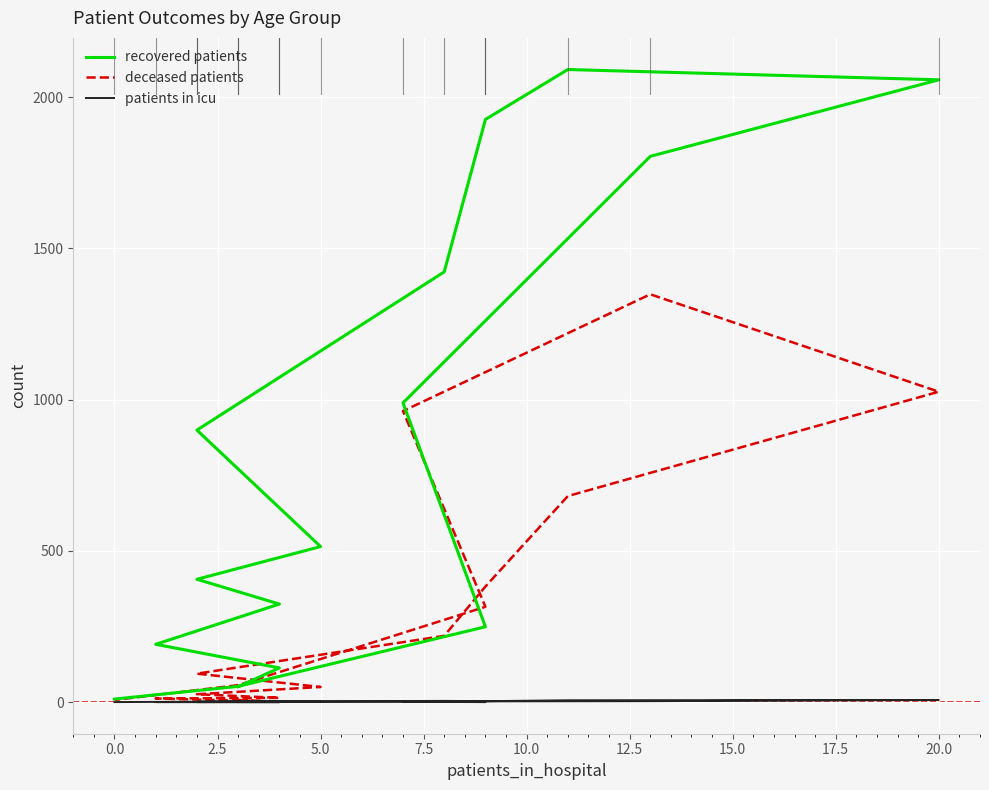

Rank the series by their maximum value, from highest to lowest.

recovered patients, deceased patients, patients in icu